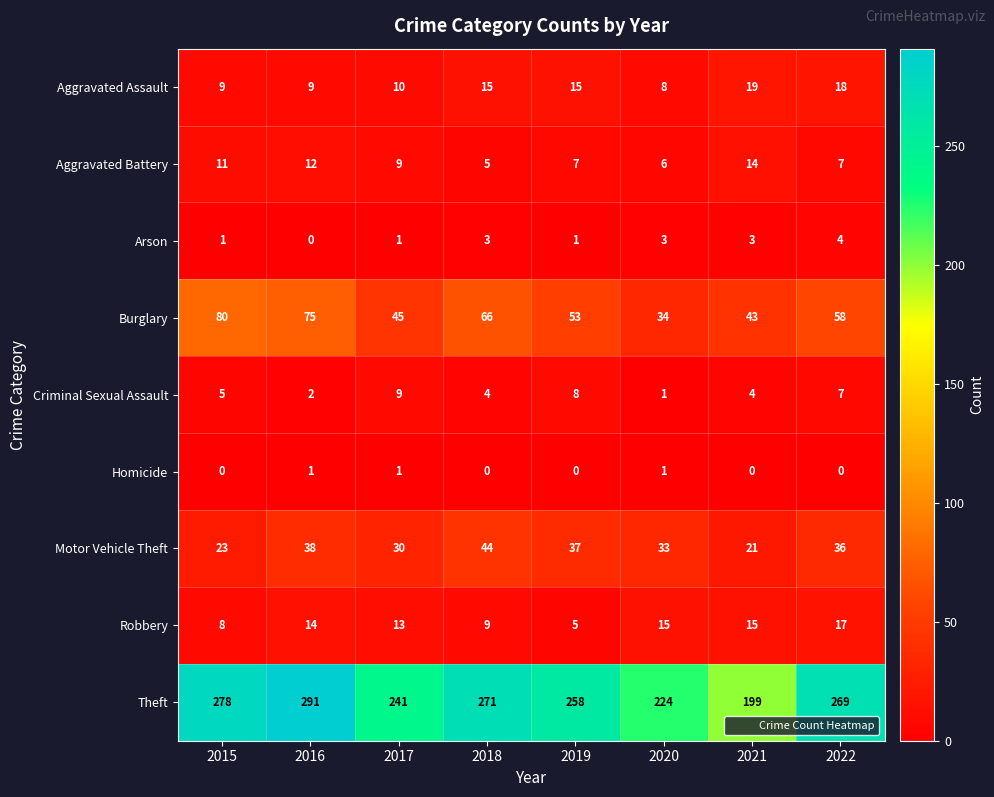

At how many categories does at least one series exceed 99?

8